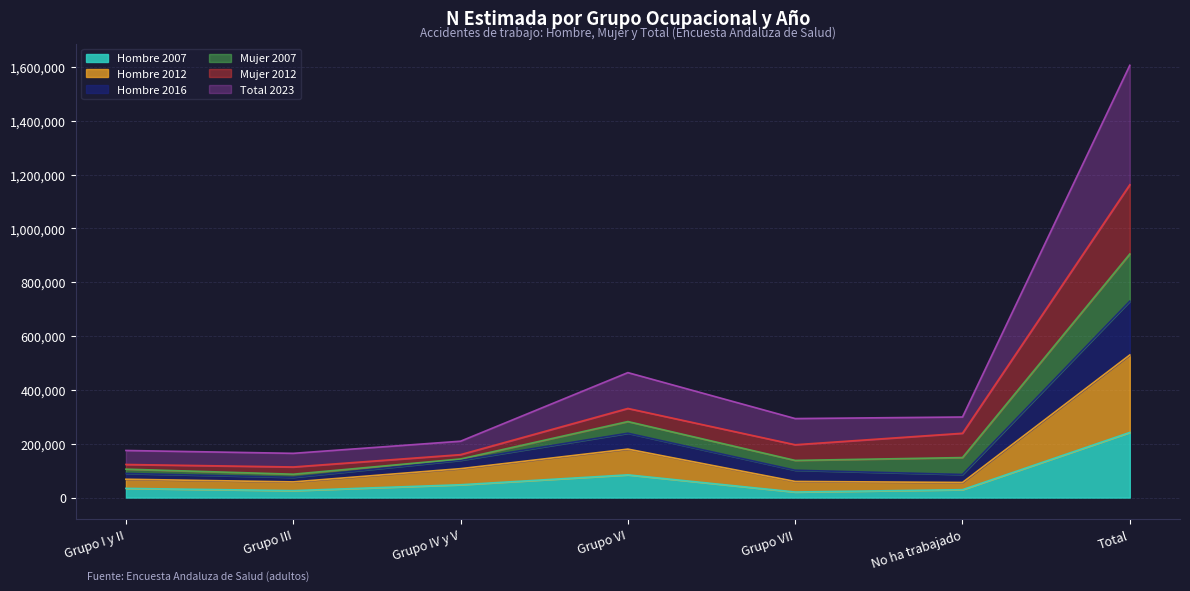

The value of Hombre 2007 at Grupo IV y V is 47604. True or false?

True